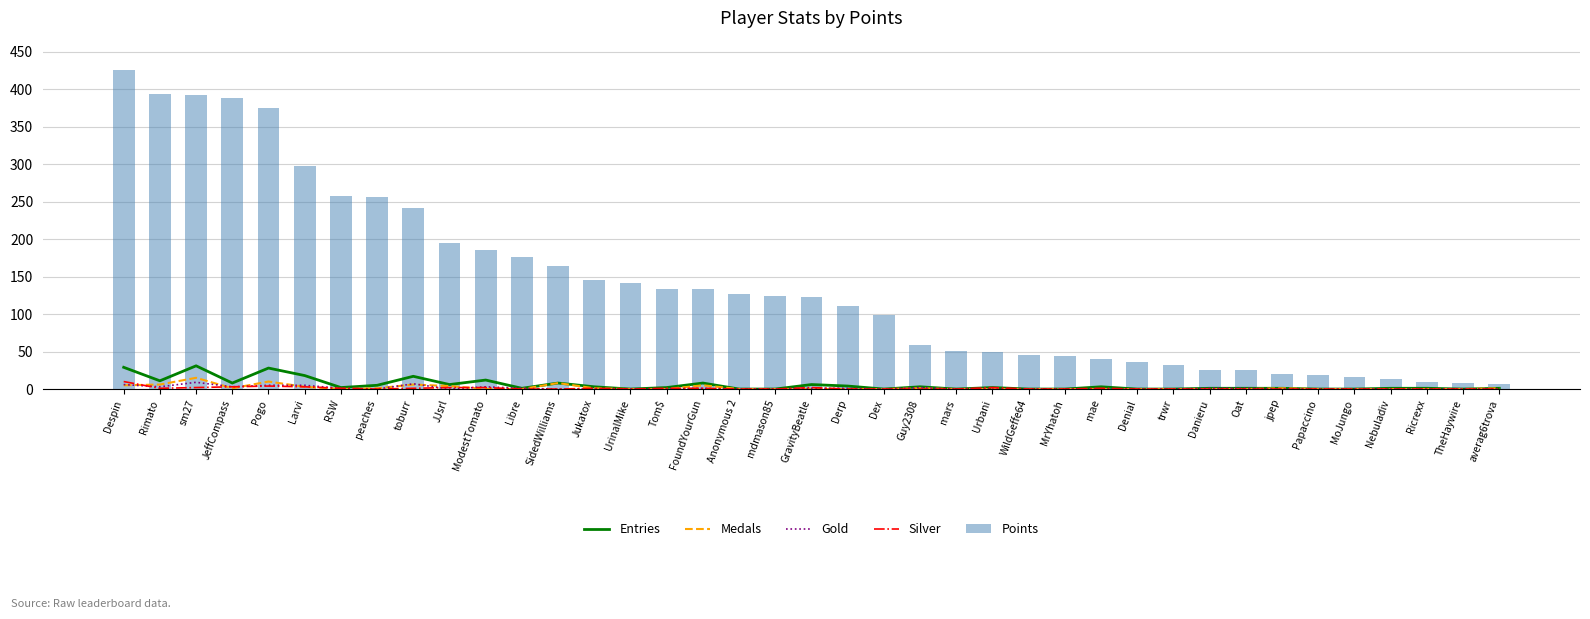

Reading right to left, list all the values displayed in this chart.

Entries: 1	0	1	1	0	0	1	1	1	0	0	3	0	0	2	0	3	0	4	6	0	0	8	2	0	3	8	1	12	6	17	5	2	18	28	8	31	11	29
Medals: 1	0	0	0	0	0	1	0	0	0	0	0	0	0	0	0	1	0	0	0	0	0	5	0	0	1	8	0	0	4	6	1	0	3	10	1	15	6	5
Gold: 0	0	0	0	0	0	0	1	1	0	0	0	0	0	0	0	2	0	1	1	0	0	1	0	0	0	0	1	3	0	7	0	1	5	5	3	9	3	6
Silver: 0	0	0	0	0	0	0	0	0	0	0	1	0	0	2	0	0	0	0	2	0	0	1	1	0	1	0	0	2	2	1	0	1	3	4	3	2	1	10
Points: 7	8	9	13	16	19	20	25	26	32	36	40	44	46	50	51	59	99	111	123	124	127	133	134	142	145	164	176	185	195	242	256	258	298	375	389	393	394	426